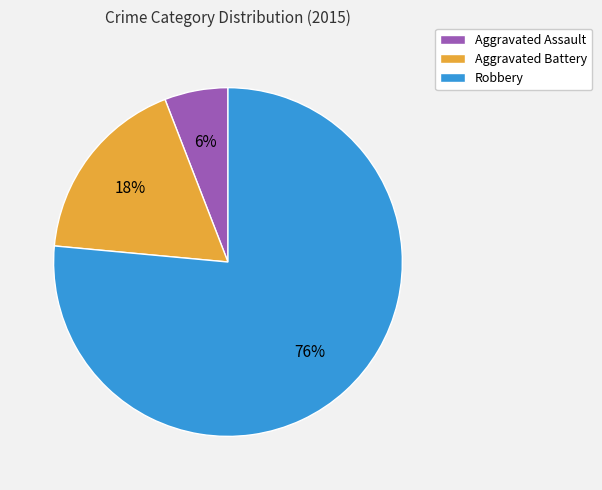

What is the largest slice in the pie chart?

Robbery